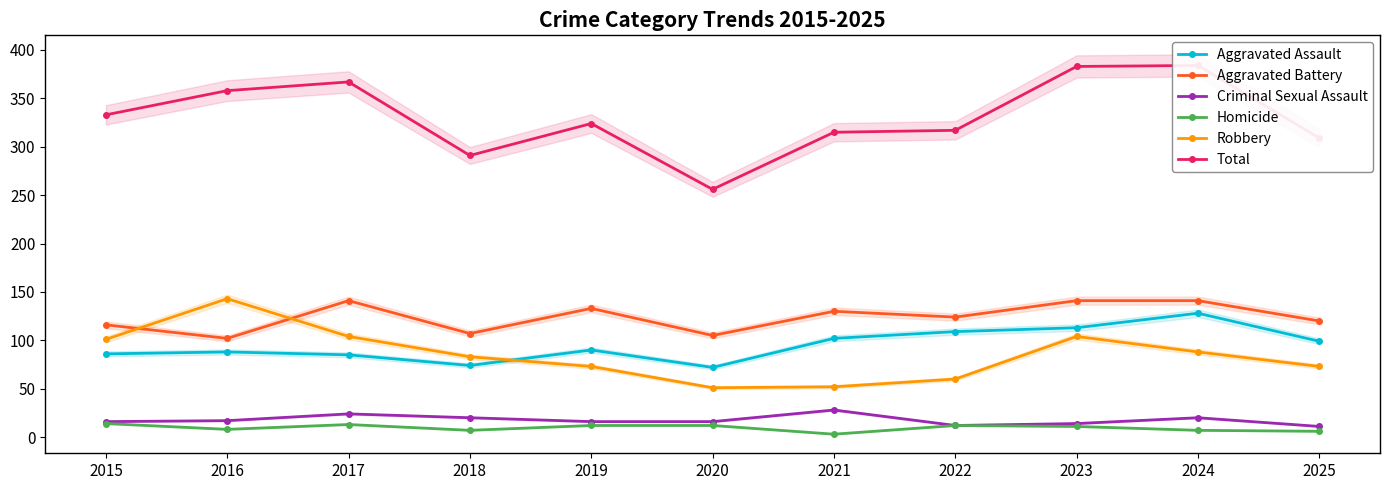

Which series changed the most between 2018 and 2024?

Total